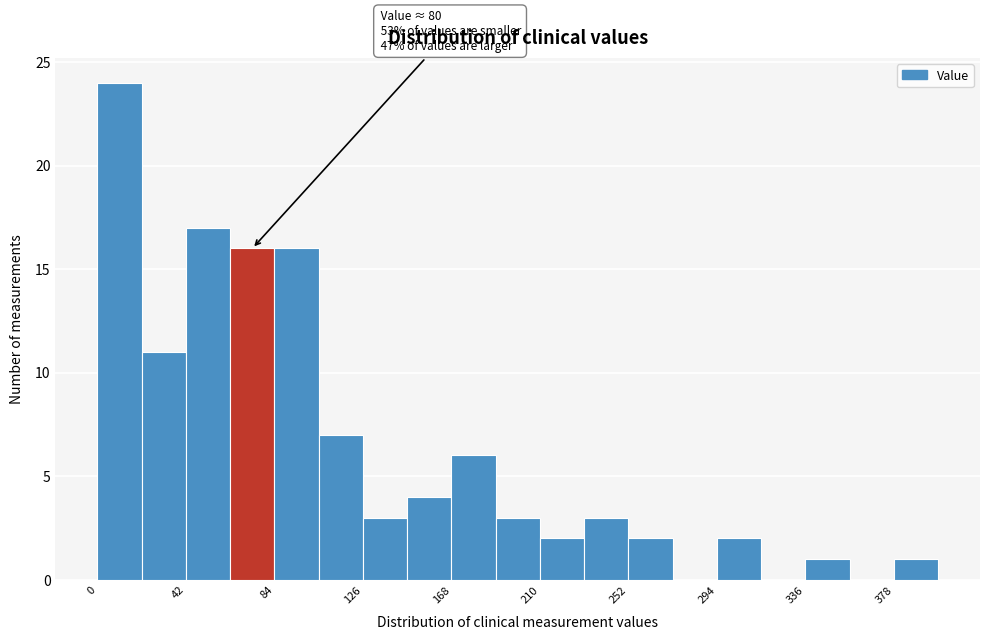

Over which range of the x-axis is the bar tallest?

0 to 20